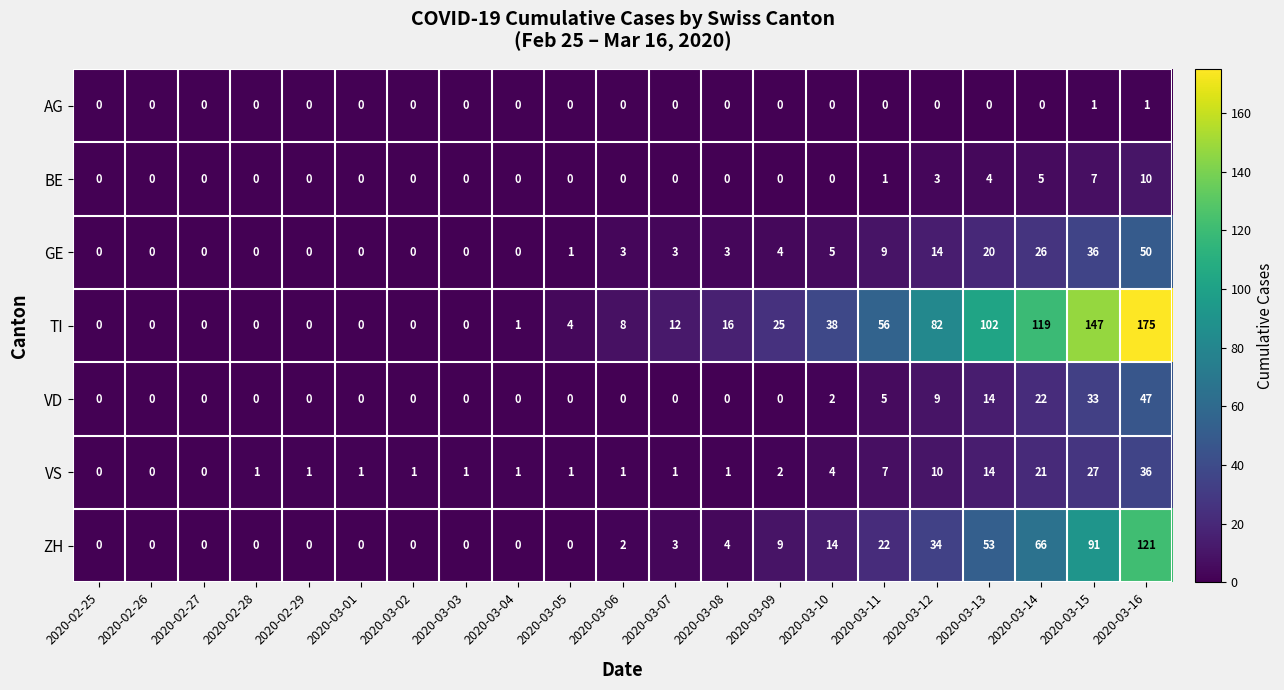

Between 2020-02-29 and 2020-03-14, which series saw the biggest shift?

TI